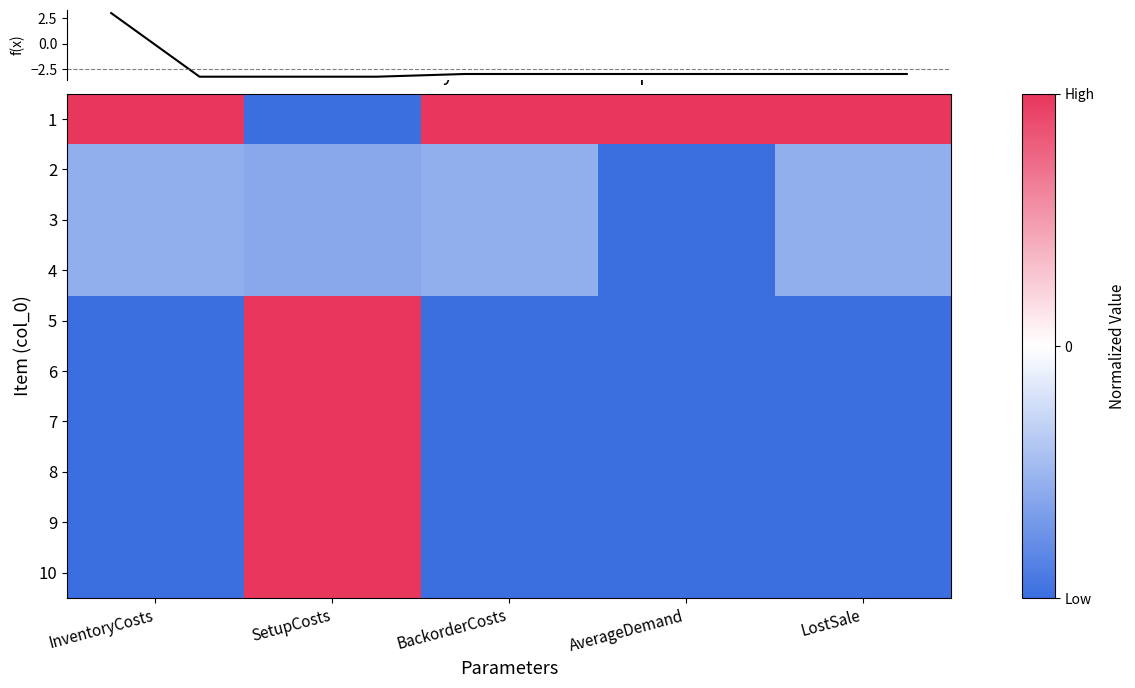

At which label does 9 reach its peak?

SetupCosts